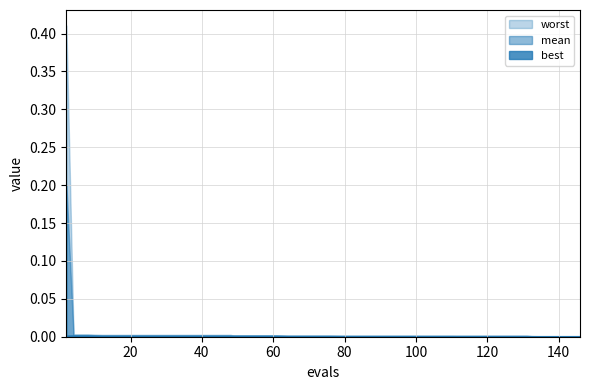

Does the chart display data point markers on the line(s)?

No